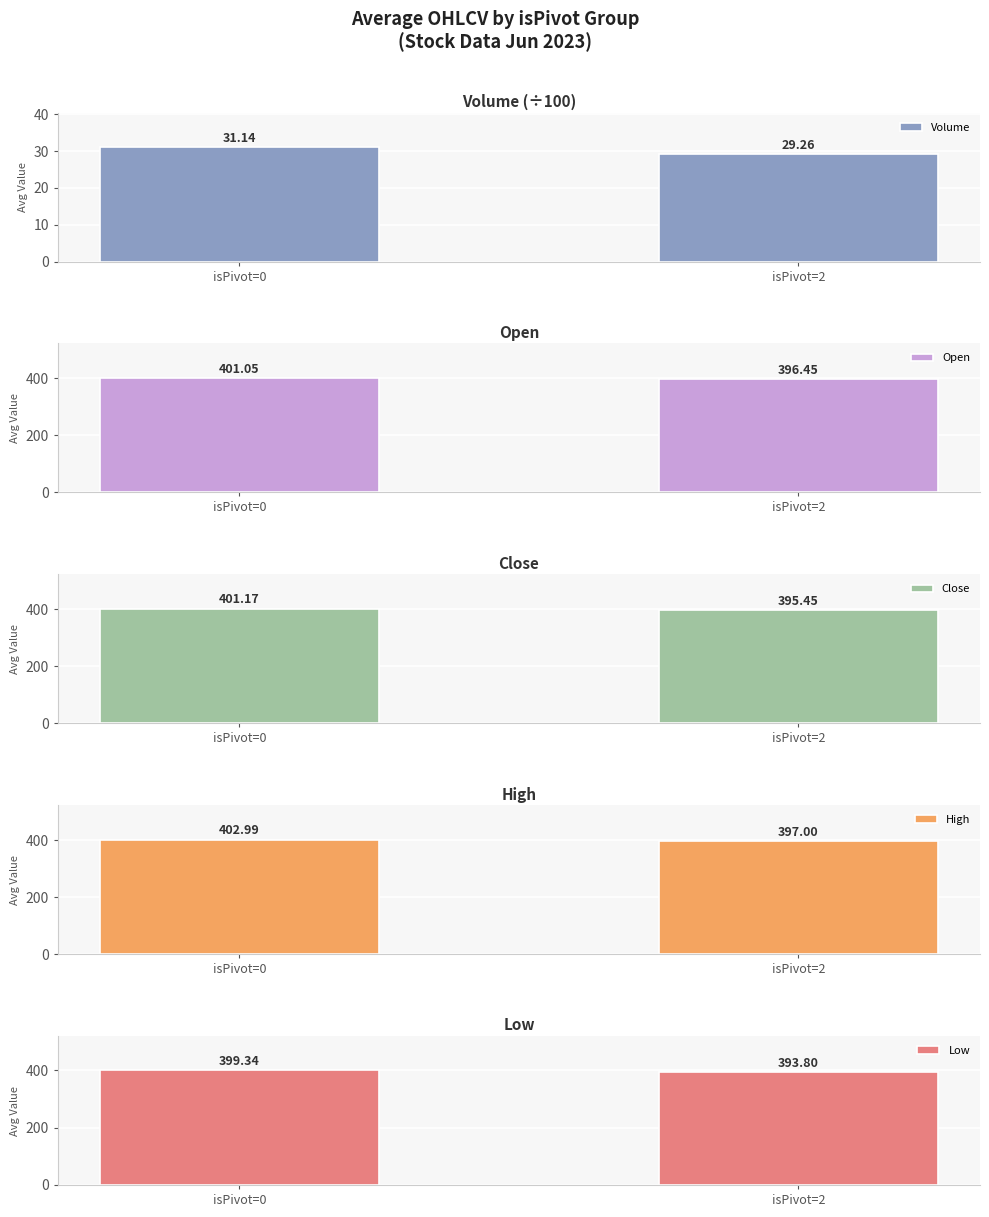

How many bars are there in total?

10